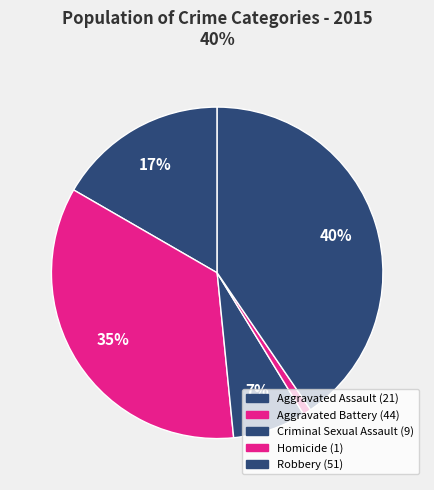

How many segments does this pie chart have?

5